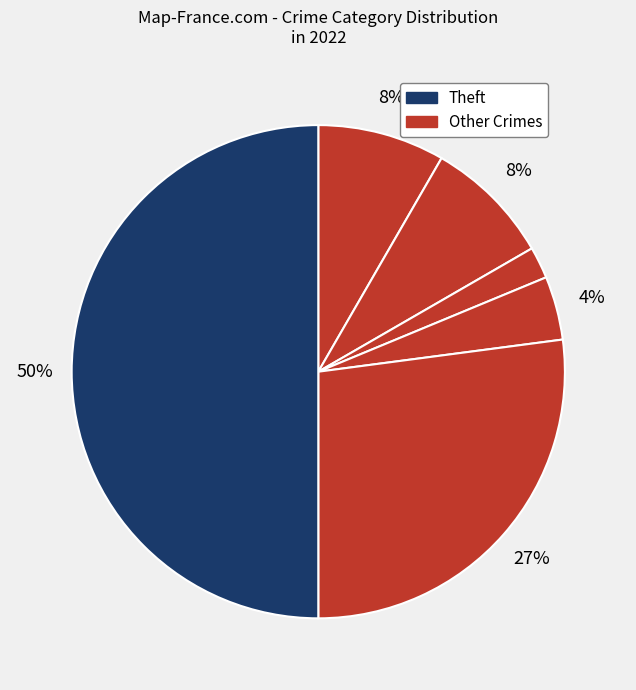

How many segments does this pie chart have?

6